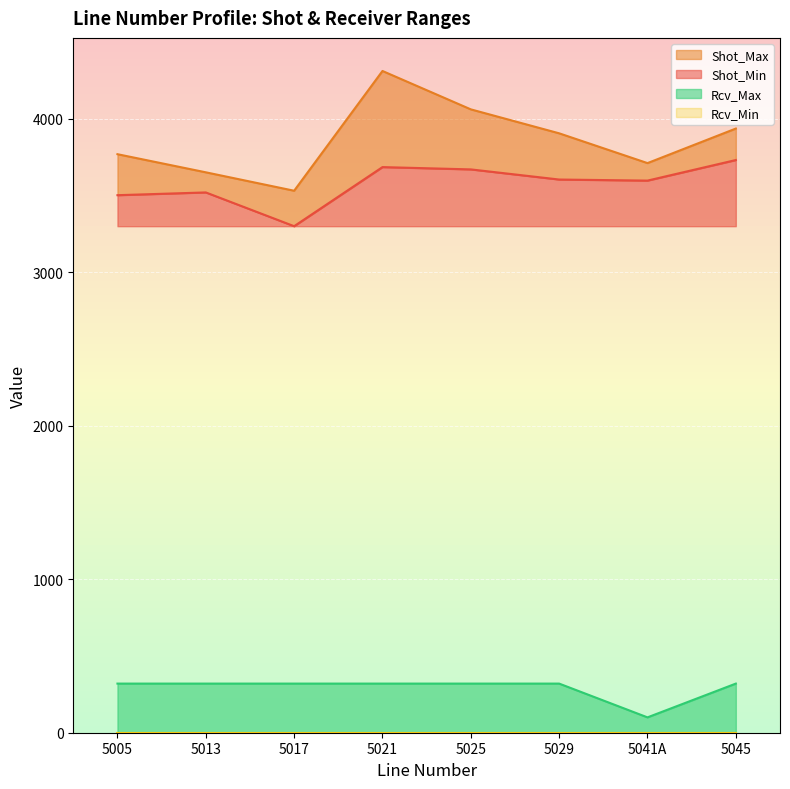

Which category has the highest value in the Rcv_Max series?

5005